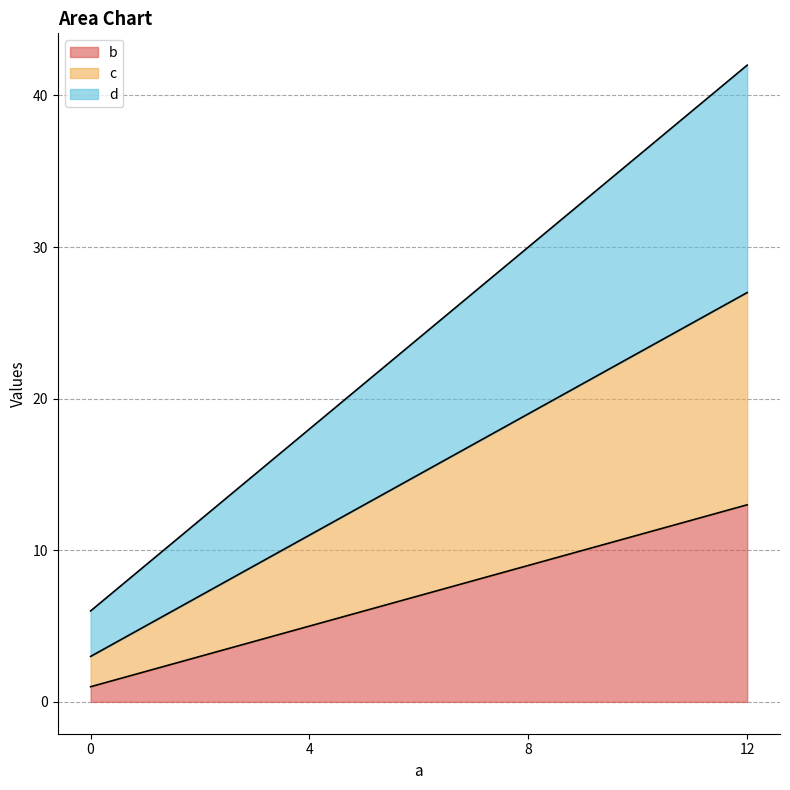

What are all the series names shown in the legend?

b, c, d